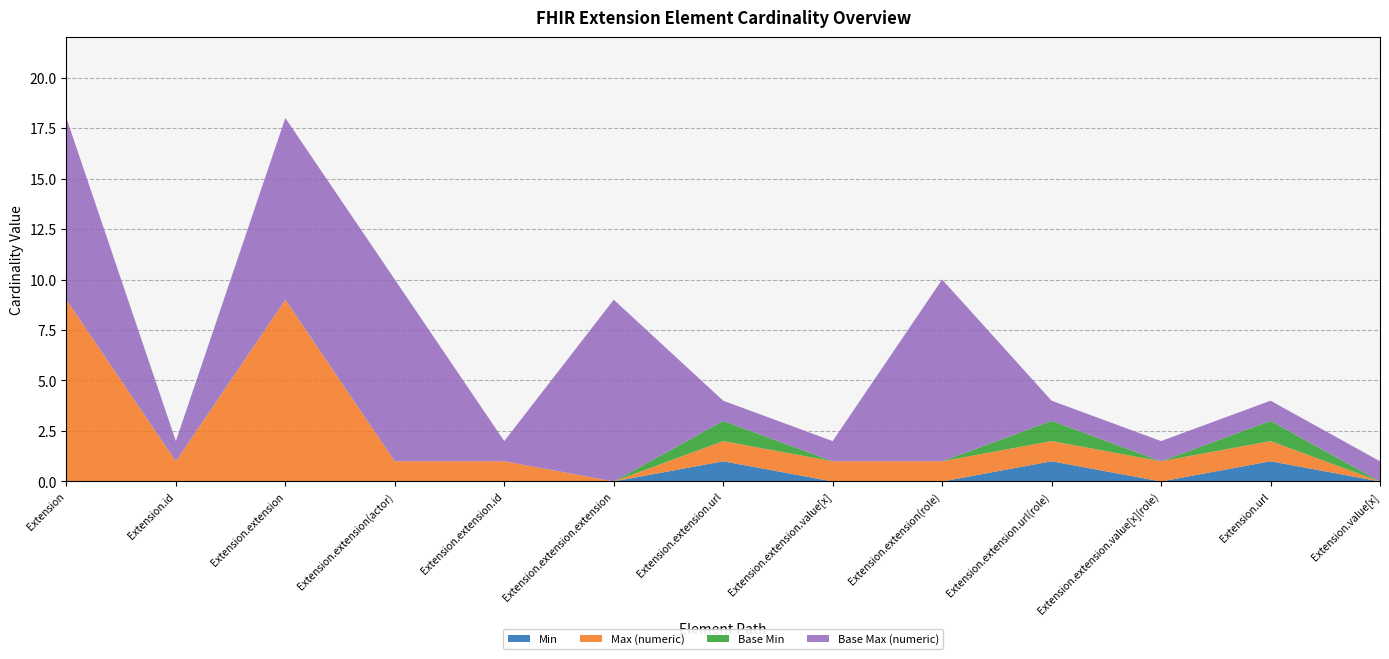

Reading left to right, extract all data points from this chart.

Min: Extension=0	Extension.id=0	Extension.extension=0	Extension.extension(actor)=0	Extension.extension.id=0	Extension.extension.extension=0	Extension.extension.url=1	Extension.extension.value[x]=0	Extension.extension(role)=0	Extension.extension.url(role)=1	Extension.extension.value[x](role)=0	Extension.url=1	Extension.value[x]=0
Max (numeric): Extension=9	Extension.id=1	Extension.extension=9	Extension.extension(actor)=1	Extension.extension.id=1	Extension.extension.extension=0	Extension.extension.url=1	Extension.extension.value[x]=1	Extension.extension(role)=1	Extension.extension.url(role)=1	Extension.extension.value[x](role)=1	Extension.url=1	Extension.value[x]=0
Base Min: Extension=0	Extension.id=0	Extension.extension=0	Extension.extension(actor)=0	Extension.extension.id=0	Extension.extension.extension=0	Extension.extension.url=1	Extension.extension.value[x]=0	Extension.extension(role)=0	Extension.extension.url(role)=1	Extension.extension.value[x](role)=0	Extension.url=1	Extension.value[x]=0
Base Max (numeric): Extension=9	Extension.id=1	Extension.extension=9	Extension.extension(actor)=9	Extension.extension.id=1	Extension.extension.extension=9	Extension.extension.url=1	Extension.extension.value[x]=1	Extension.extension(role)=9	Extension.extension.url(role)=1	Extension.extension.value[x](role)=1	Extension.url=1	Extension.value[x]=1